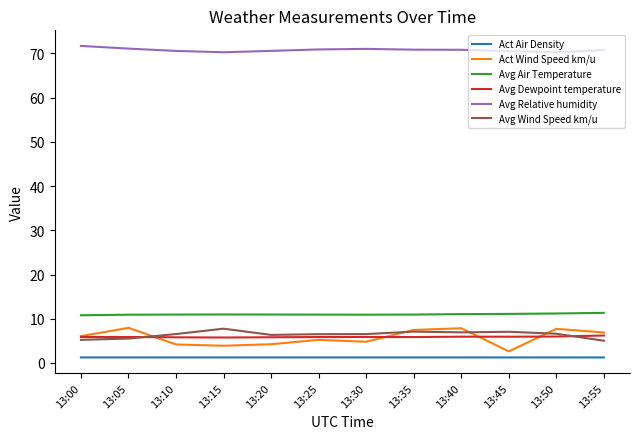

Is the value of Act Wind Speed km/u at 13:10 greater than the value of Avg Relative humidity at 13:00?

No